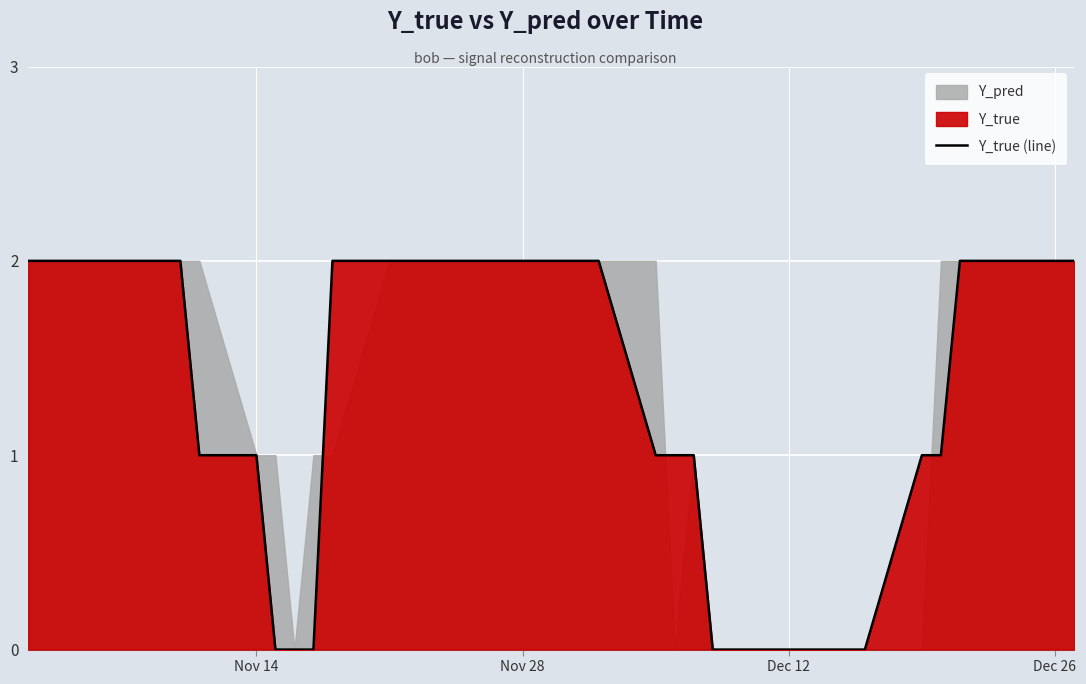

True or false: there are more than 1 points higher than both neighbors.

False